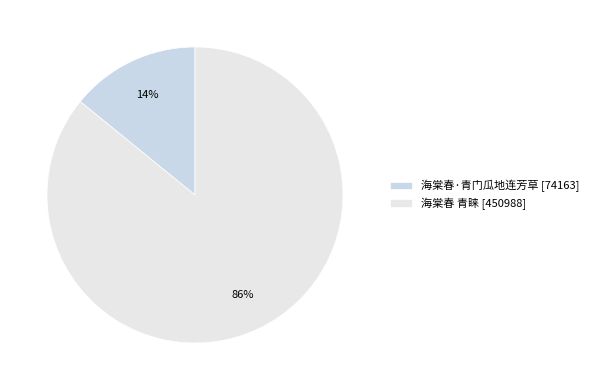

Do 海棠春 青睐 and 海棠春·青门瓜地连芳草 together represent more than half of the pie?

Yes